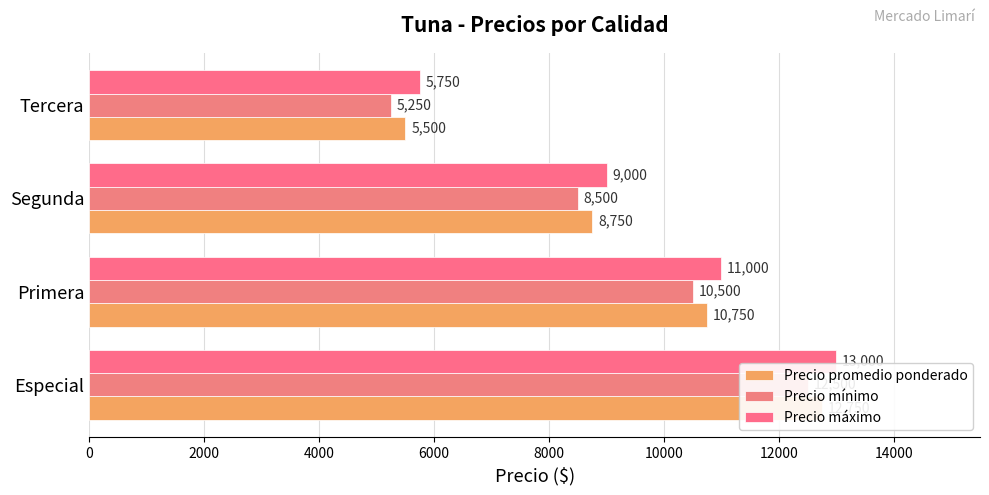

How many bars are there in total?

12